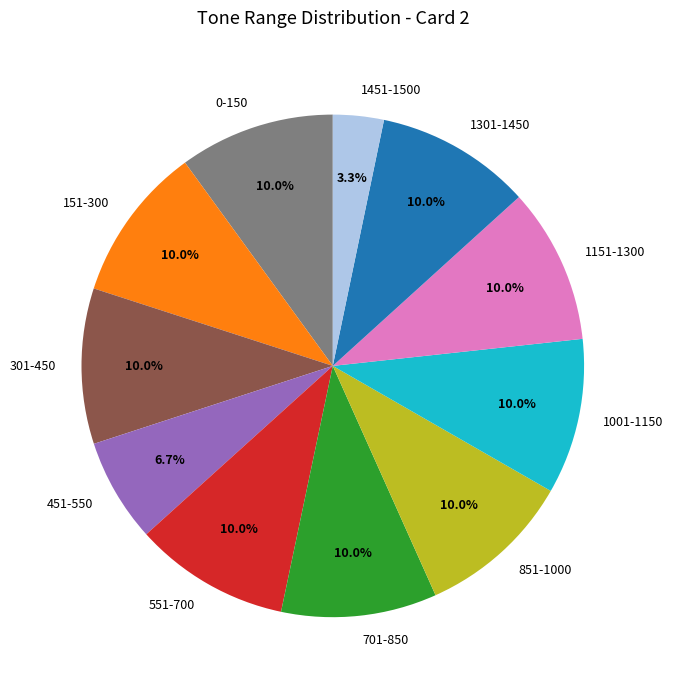

Is there a majority slice in this chart?

No